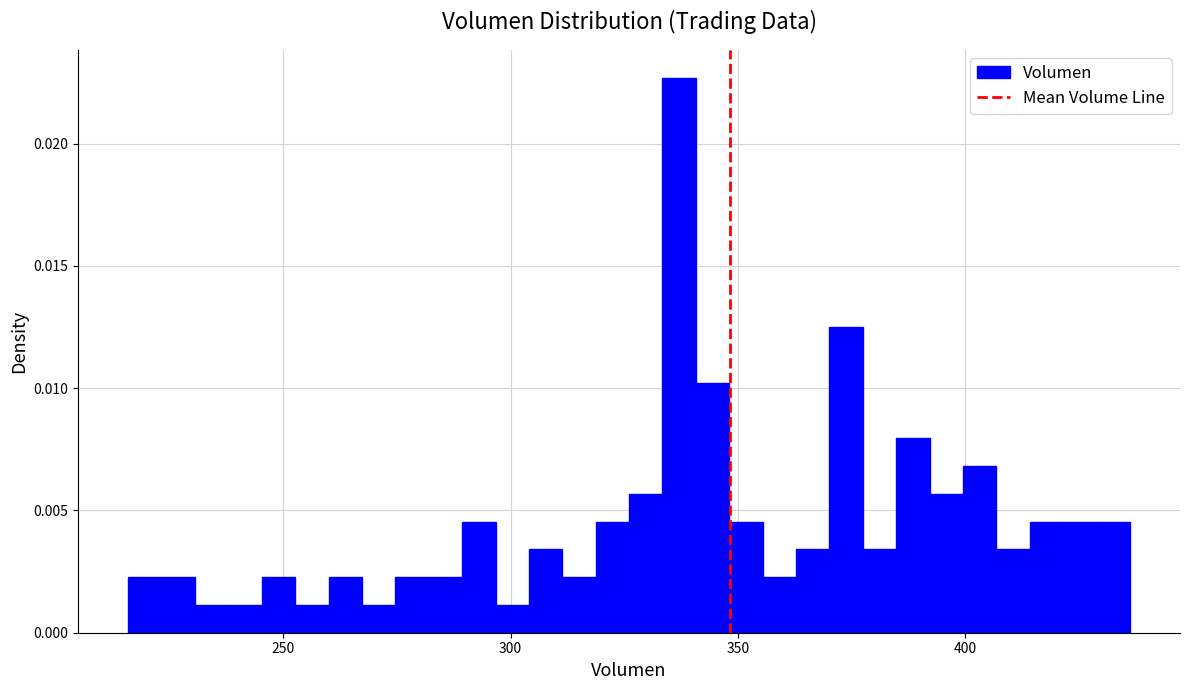

Read against the x-axis, roughly where is the centre of the tallest bar?

335